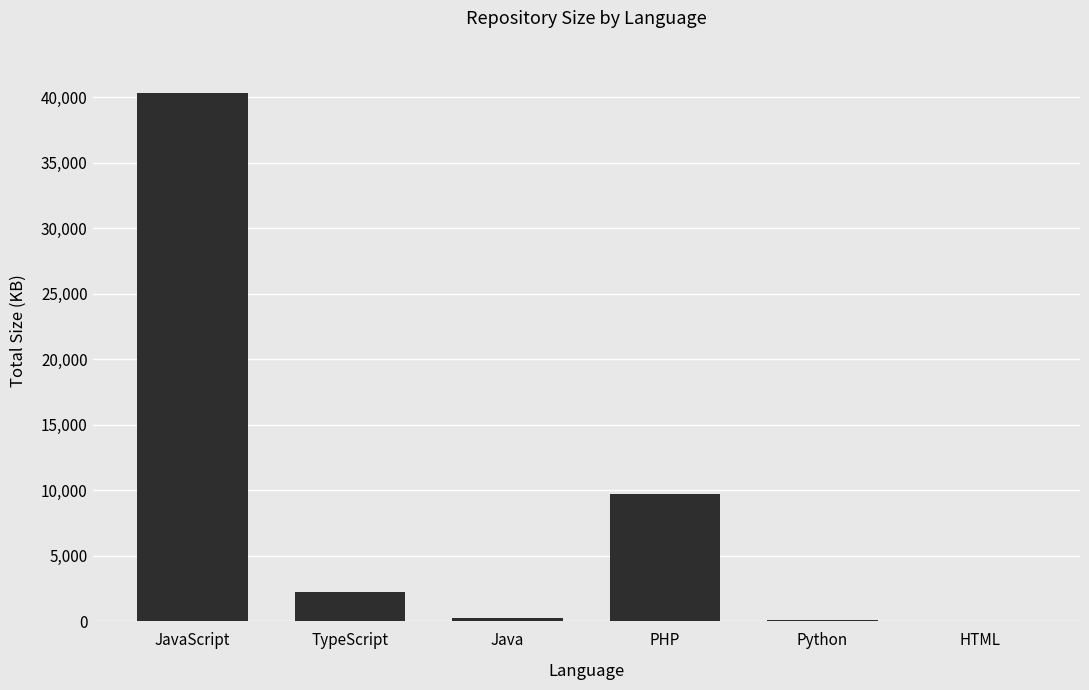

What is the maximum value shown in the chart?

40309